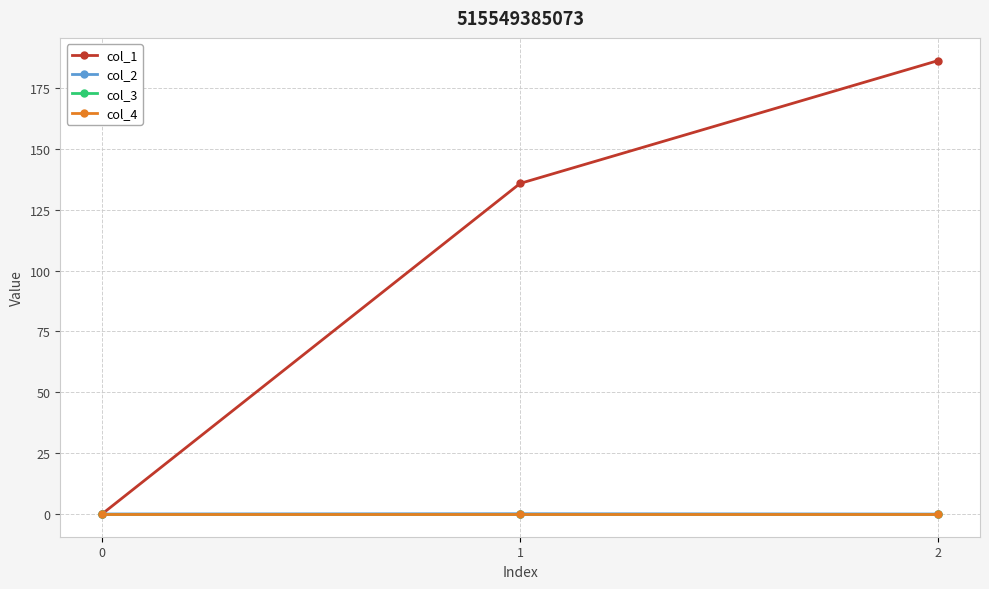

At how many categories does at least one series exceed 38?

2